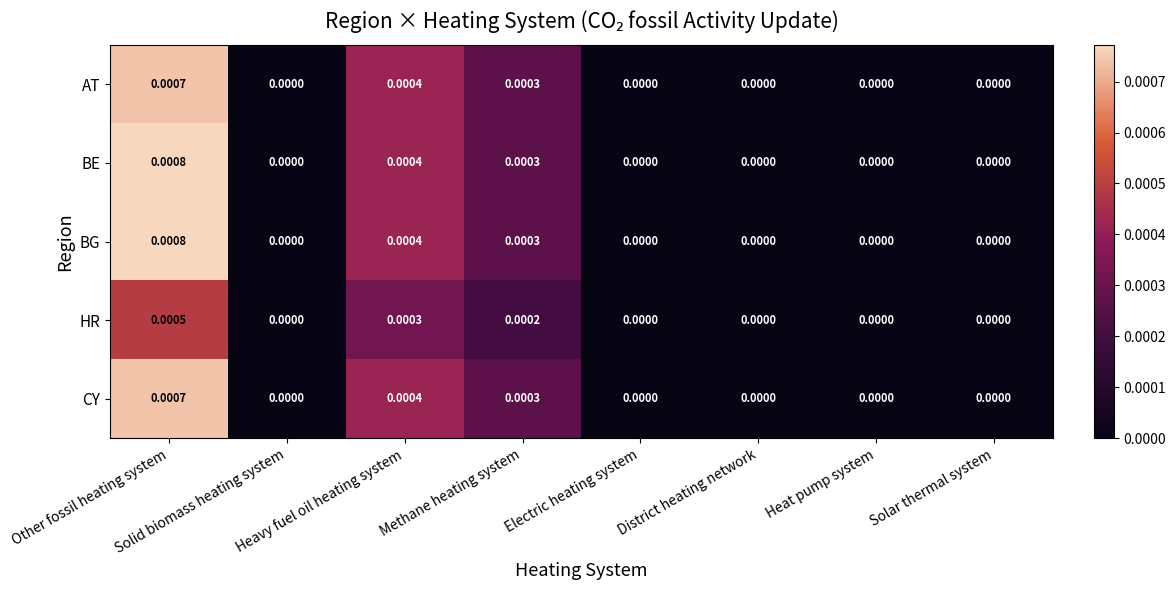

Which series changed the most between Other fossil heating system and District heating network?

BE